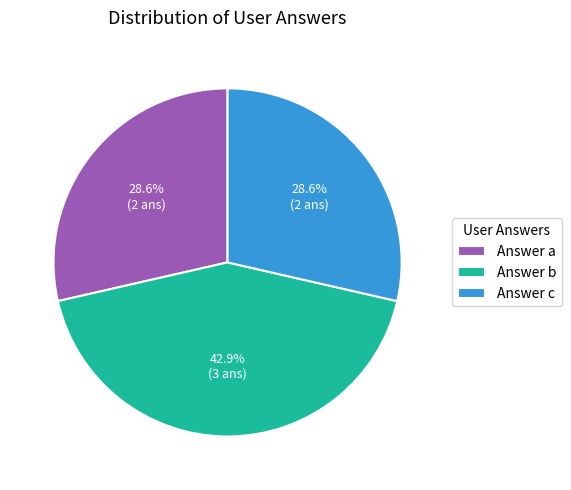

Count the number of slices in the pie.

3